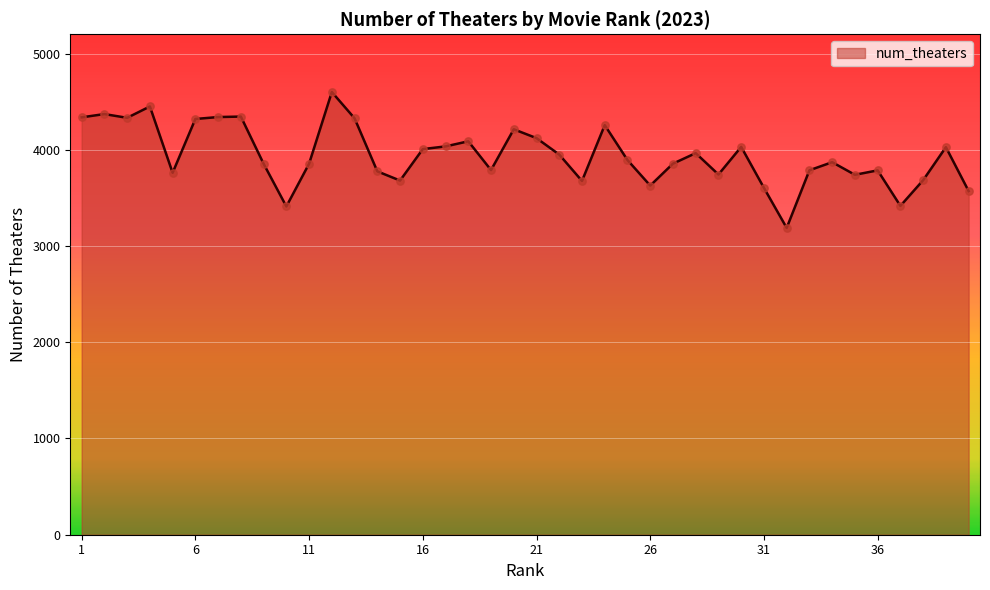

What is the maximum value shown in the chart?

4600